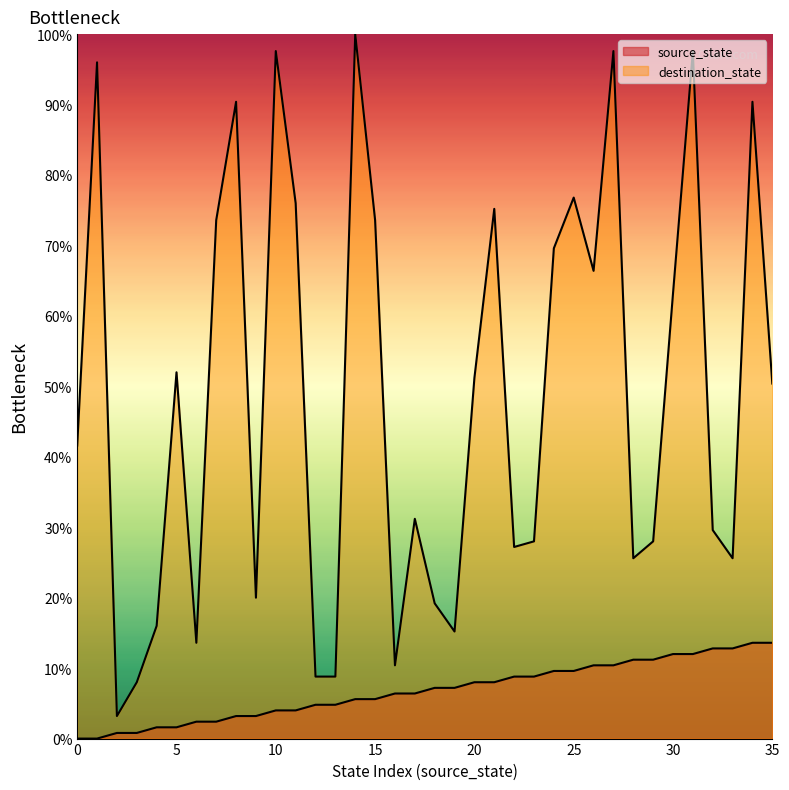

Which series has the largest range (max minus min)?

destination_state